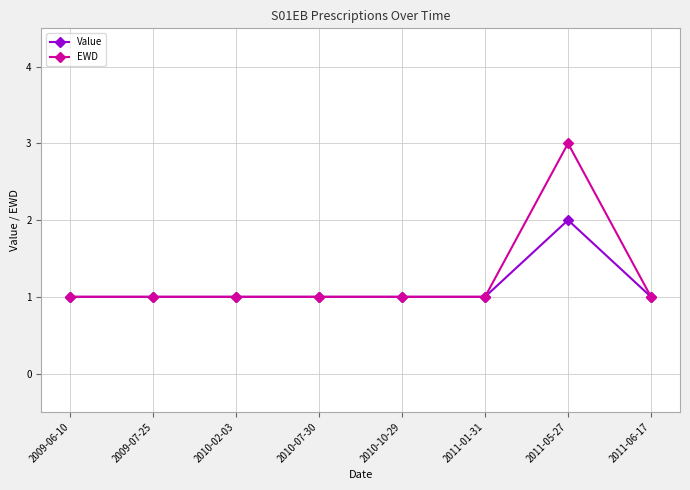

What are all the series names shown in the legend?

Value, EWD